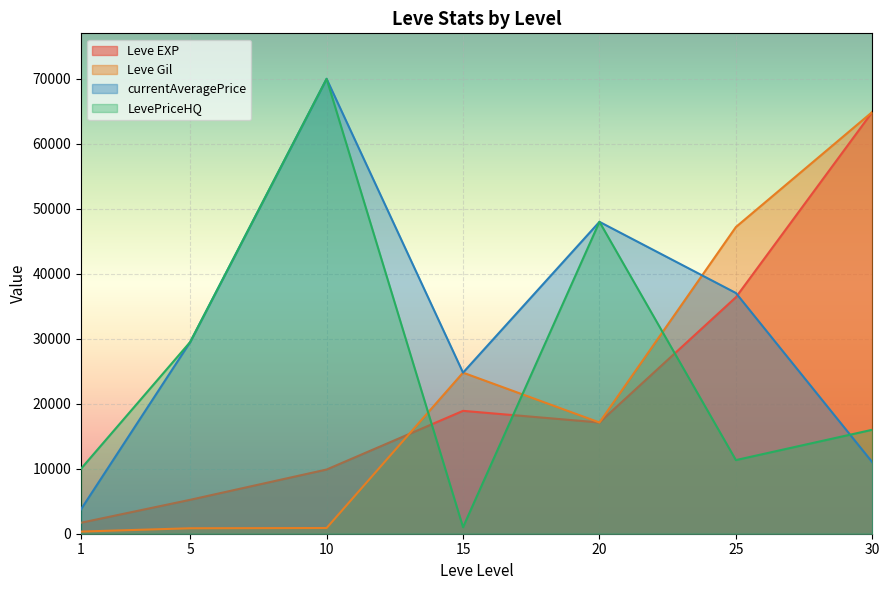

What is the sum of all LevePriceHQ values?

185842